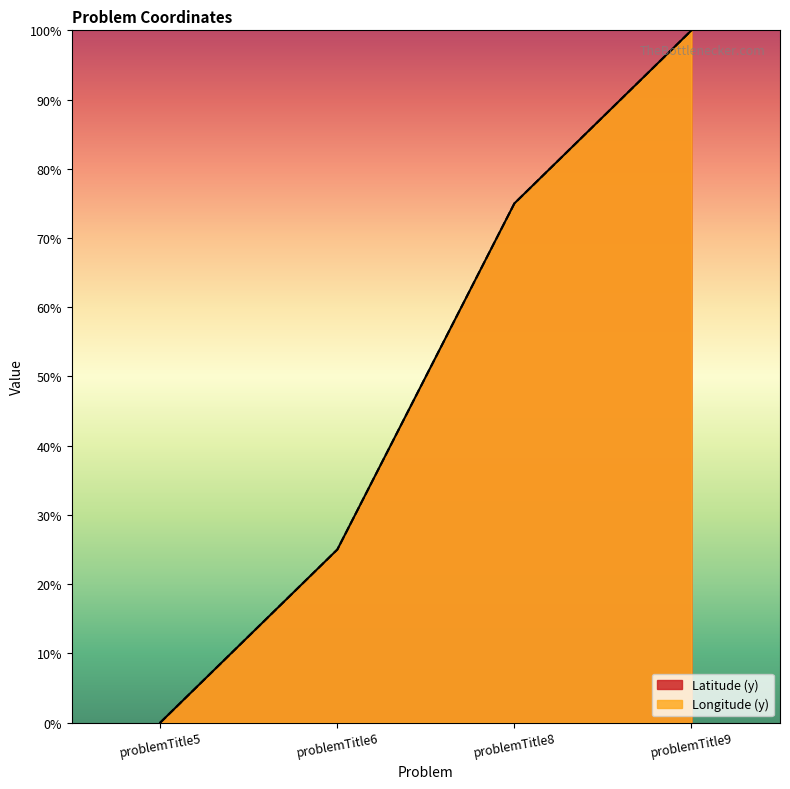

Reading left to right, extract all data points from this chart.

Latitude (y): problemTitle5=0.0	problemTitle6=25.0	problemTitle8=75.0	problemTitle9=100.0
Longitude (y): problemTitle5=0.0	problemTitle6=25.0	problemTitle8=75.0	problemTitle9=100.0